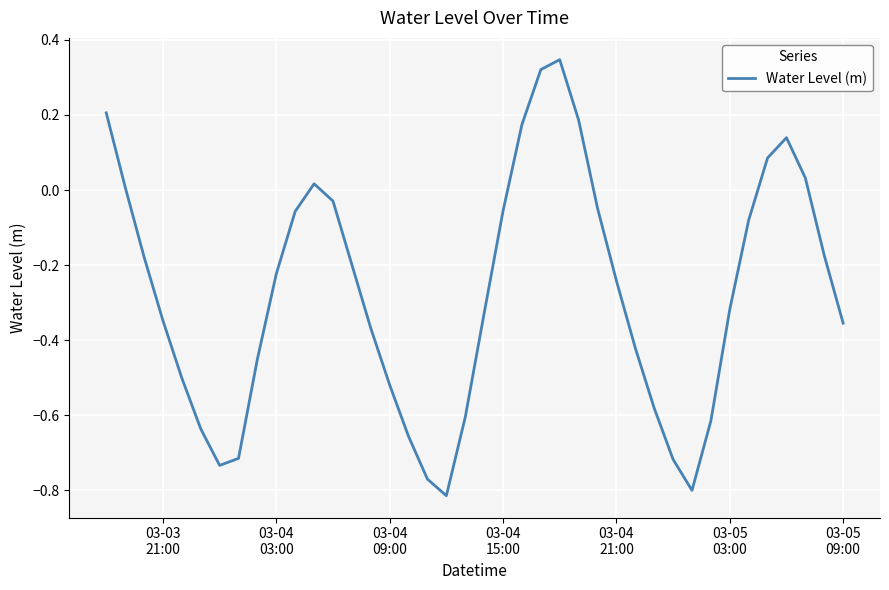

What is the difference between the maximum and minimum values?

1.2